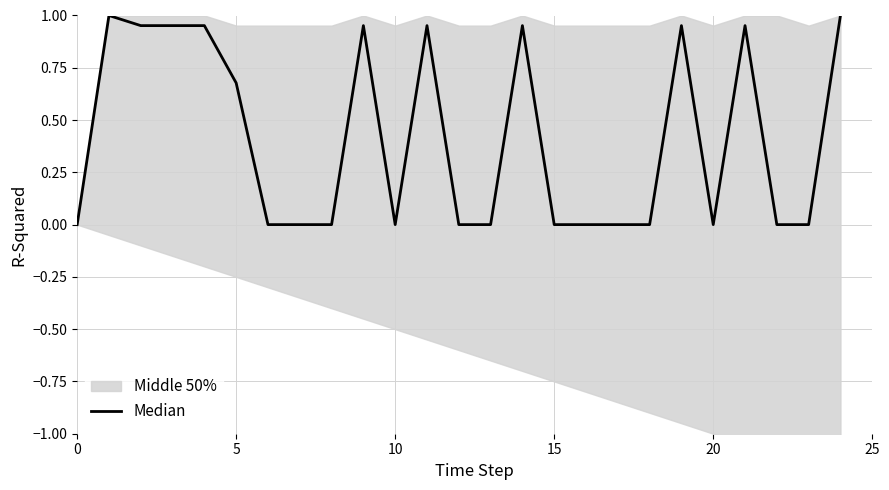

Between 7 and 20, which is larger?

7